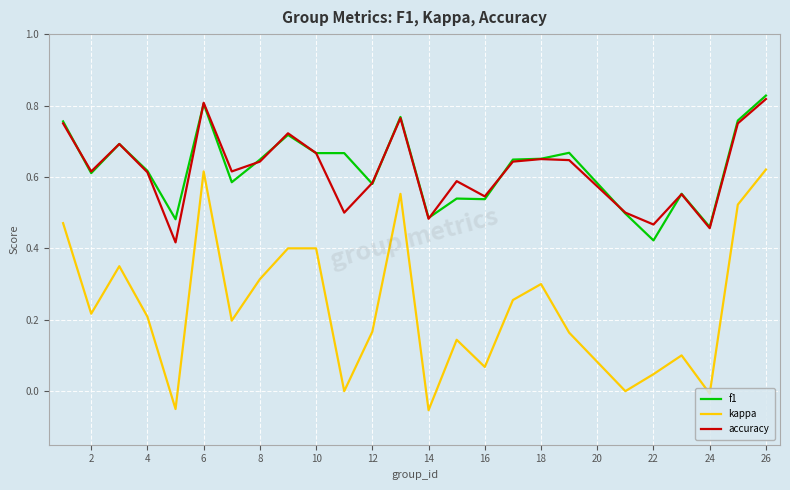

True or false: f1 and accuracy intersect in this chart.

True